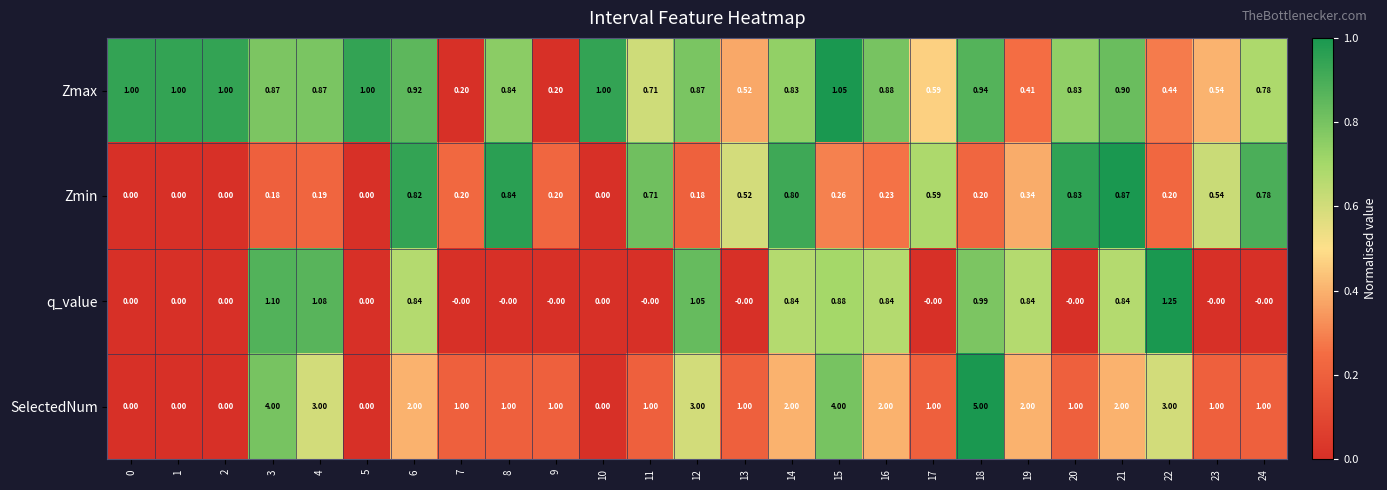

Which series has the largest range (max minus min)?

SelectedNum